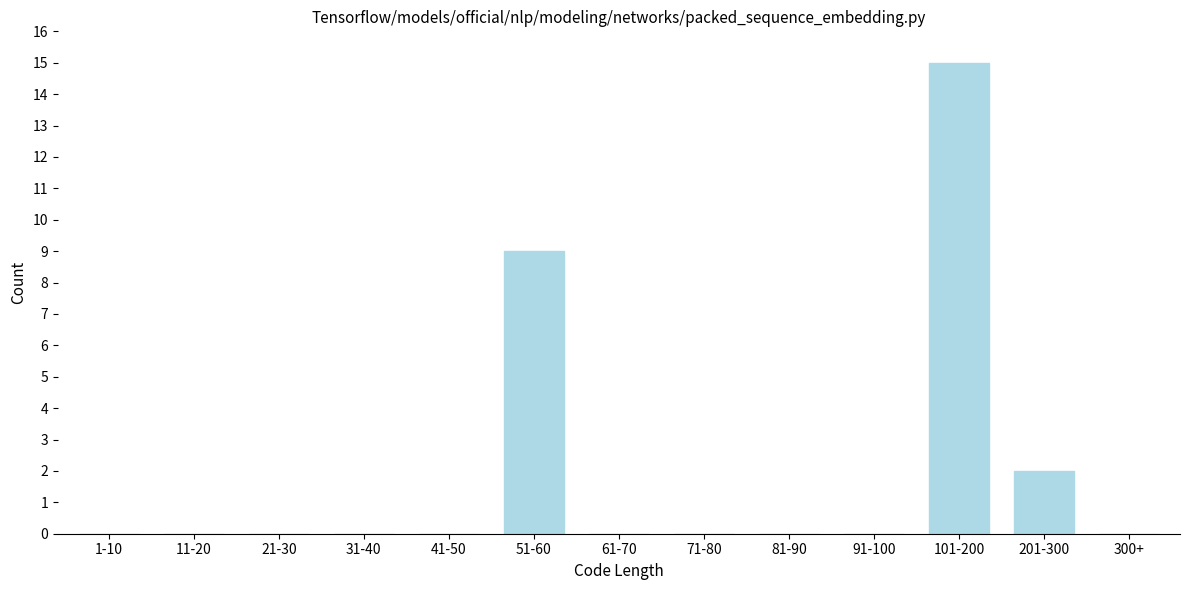

Reading left to right, what are all the values shown in this chart?

1-10=0	11-20=0	21-30=0	31-40=0	41-50=0	51-60=9	61-70=0	71-80=0	81-90=0	91-100=0	101-200=15	201-300=2	300+=0